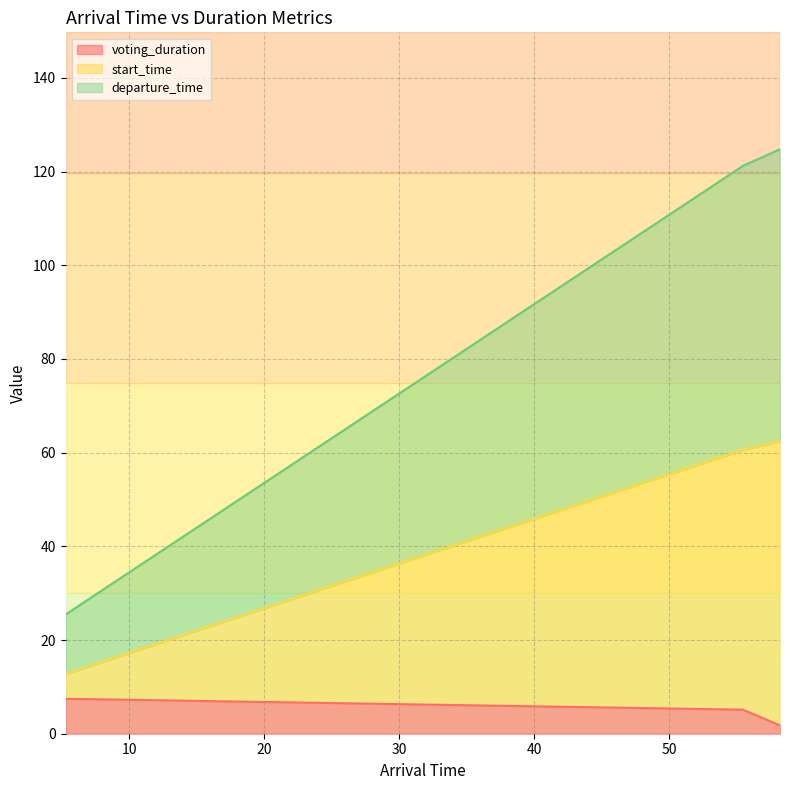

What is the difference between the highest and lowest values at 58.223409776403855?

123.0